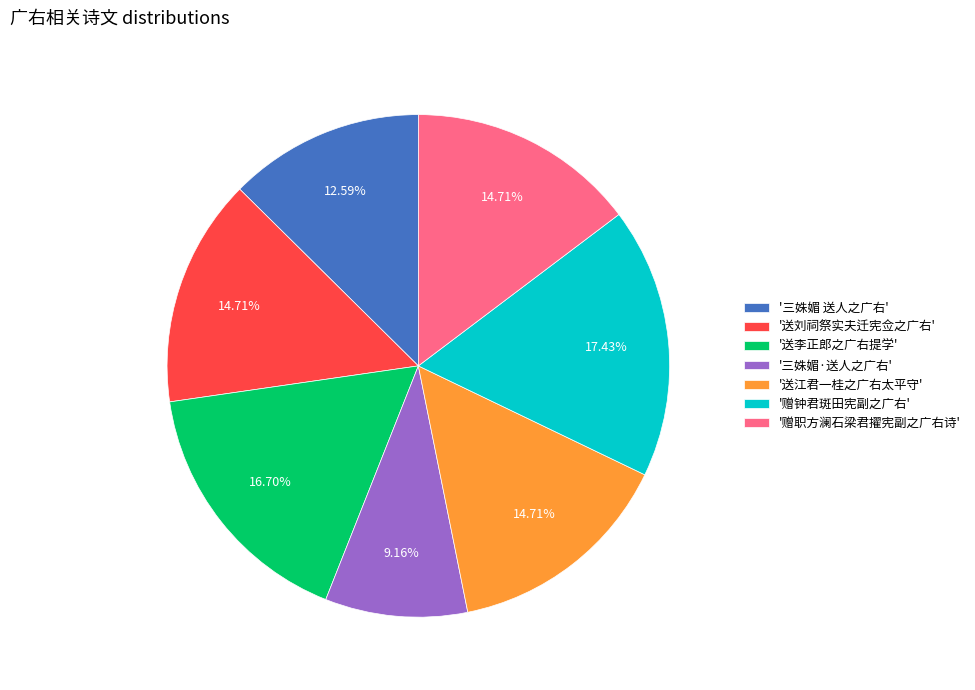

Does '赠职方澜石梁君擢宪副之广右诗' account for over 50% of the chart?

No